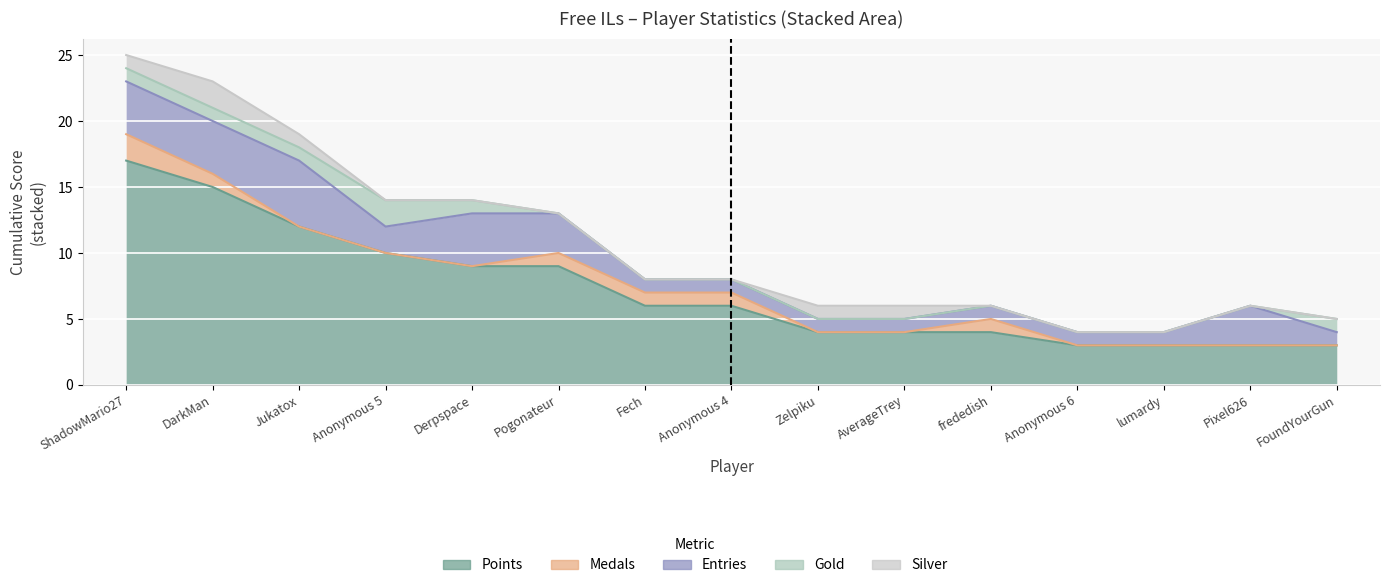

Read the Entries value at Fech.

1